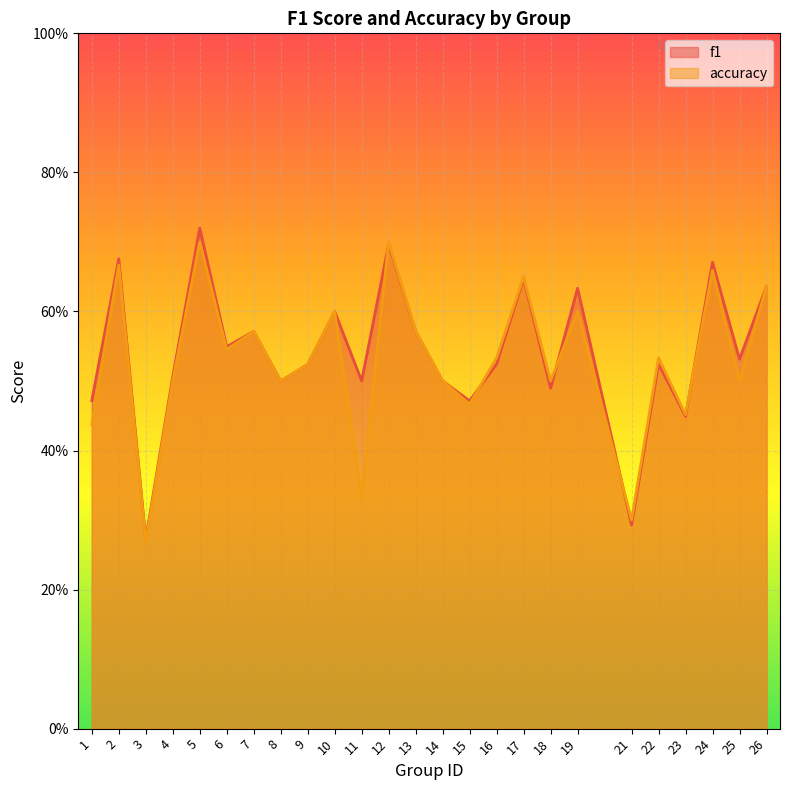

Reading left to right, transcribe all the data shown in this chart.

f1: 1=0.5	2=0.7	3=0.3	4=0.5	5=0.7	6=0.5	7=0.6	8=0.5	9=0.5	10=0.6	11=0.5	12=0.7	13=0.6	14=0.5	15=0.5	16=0.5	17=0.6	18=0.5	19=0.6	21=0.3	22=0.5	23=0.4	24=0.7	25=0.5	26=0.6
accuracy: 1=0.4	2=0.7	3=0.3	4=0.5	5=0.7	6=0.5	7=0.6	8=0.5	9=0.5	10=0.6	11=0.3	12=0.7	13=0.6	14=0.5	15=0.5	16=0.5	17=0.7	18=0.5	19=0.6	21=0.3	22=0.5	23=0.5	24=0.7	25=0.5	26=0.6